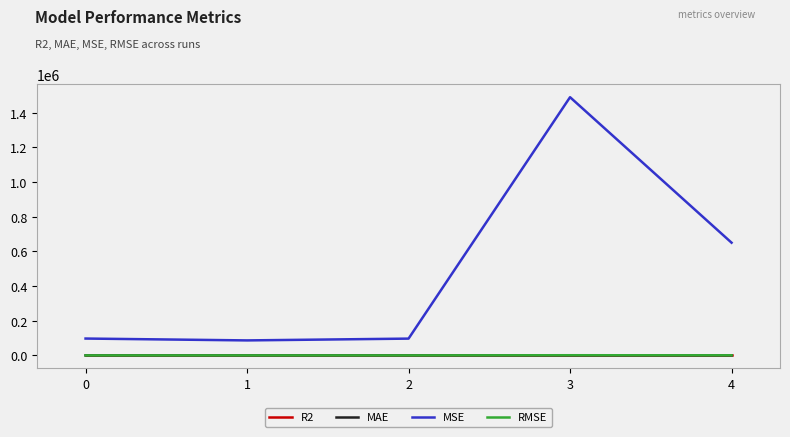

The MAE series shows 198.6 at 1. True or false?

True